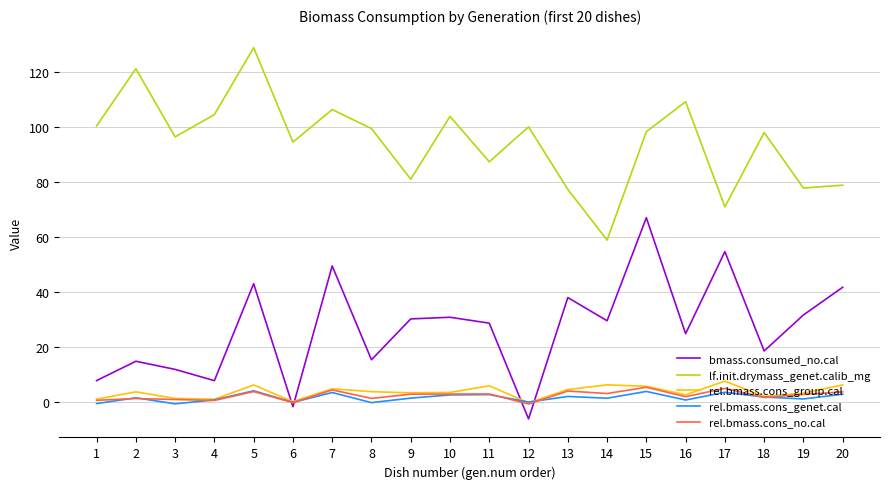

True or false: rel.bmass.cons_genet.cal and bmass.consumed_no.cal cross at least once.

True